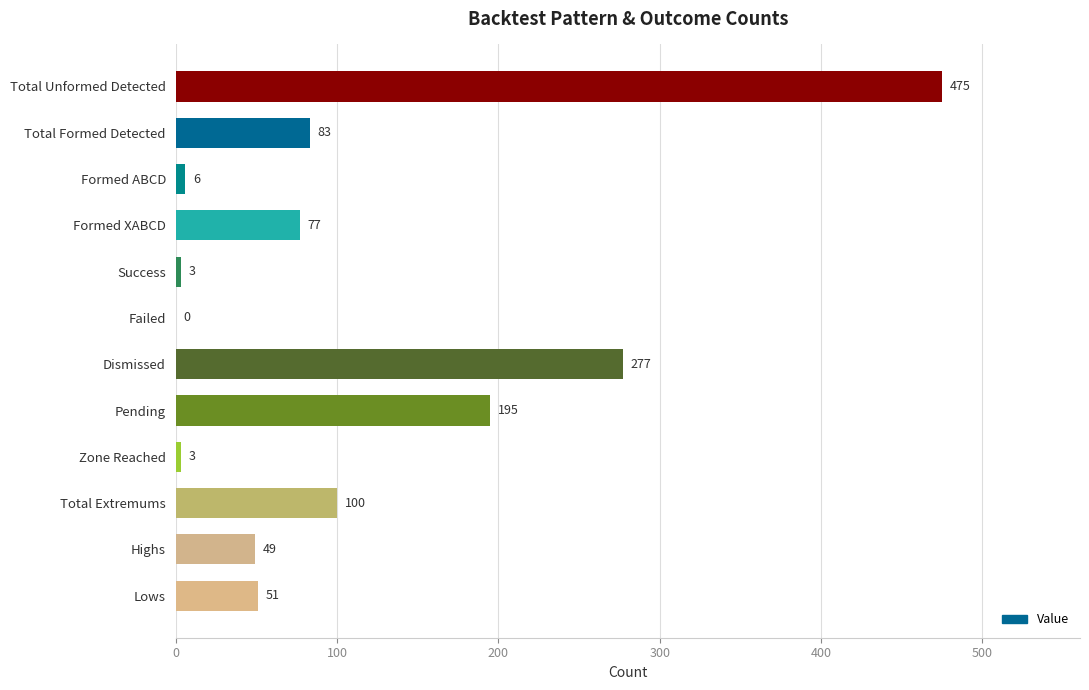

What is the change in value from Formed ABCD to Zone Reached?

-3